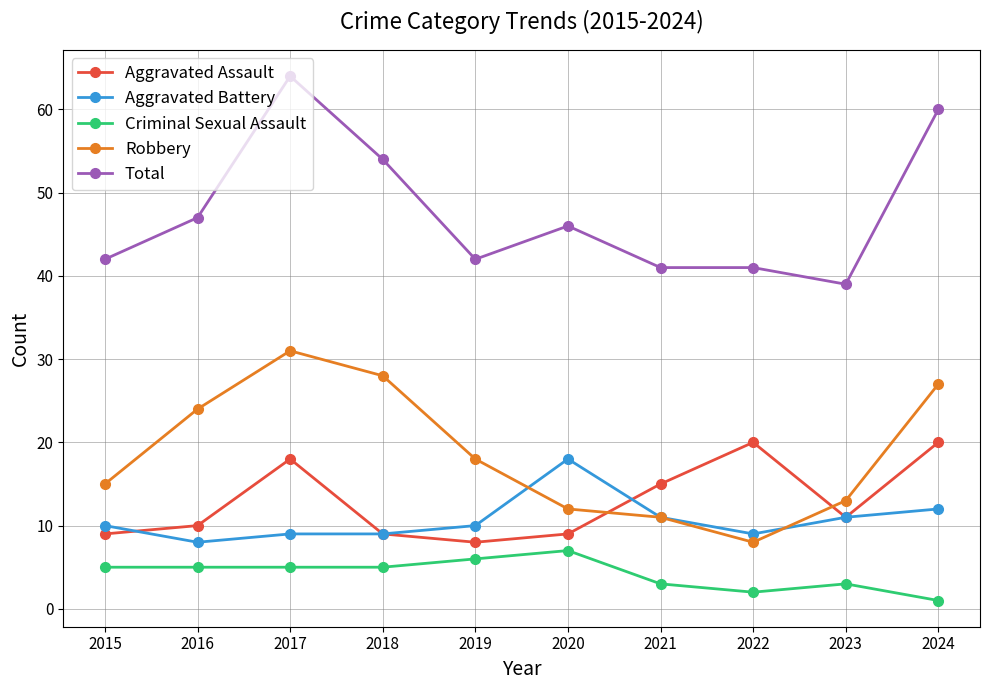

Read the Aggravated Assault value at 2016.

10